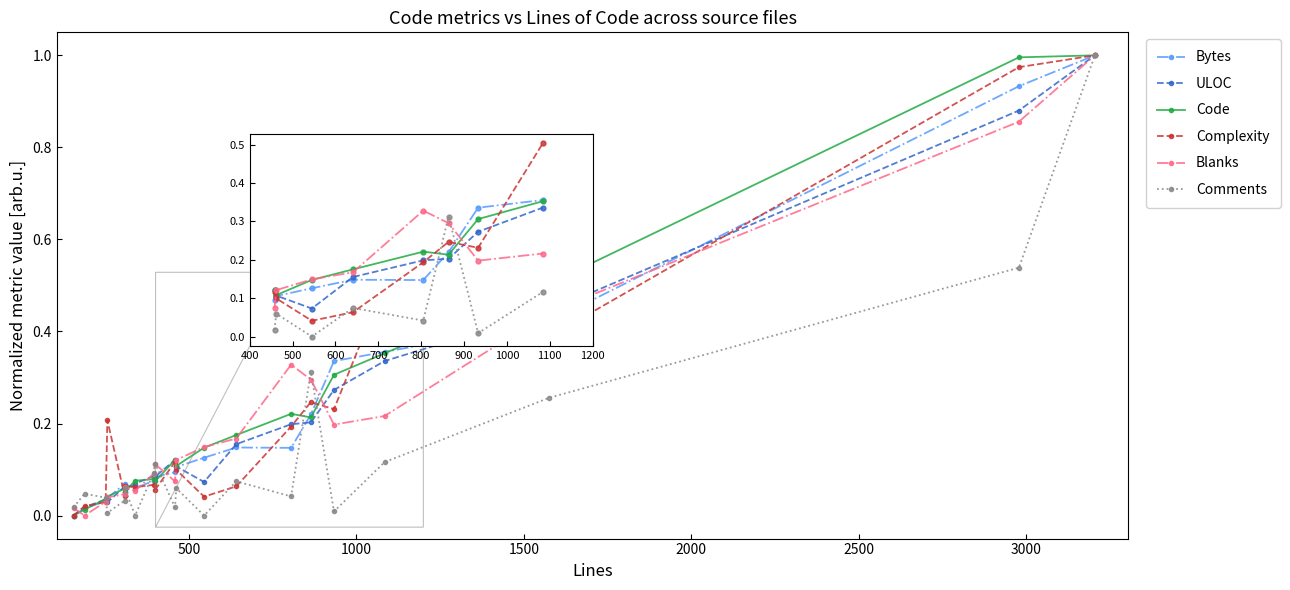

True or false: Blanks has more than 2 interior local peaks.

True